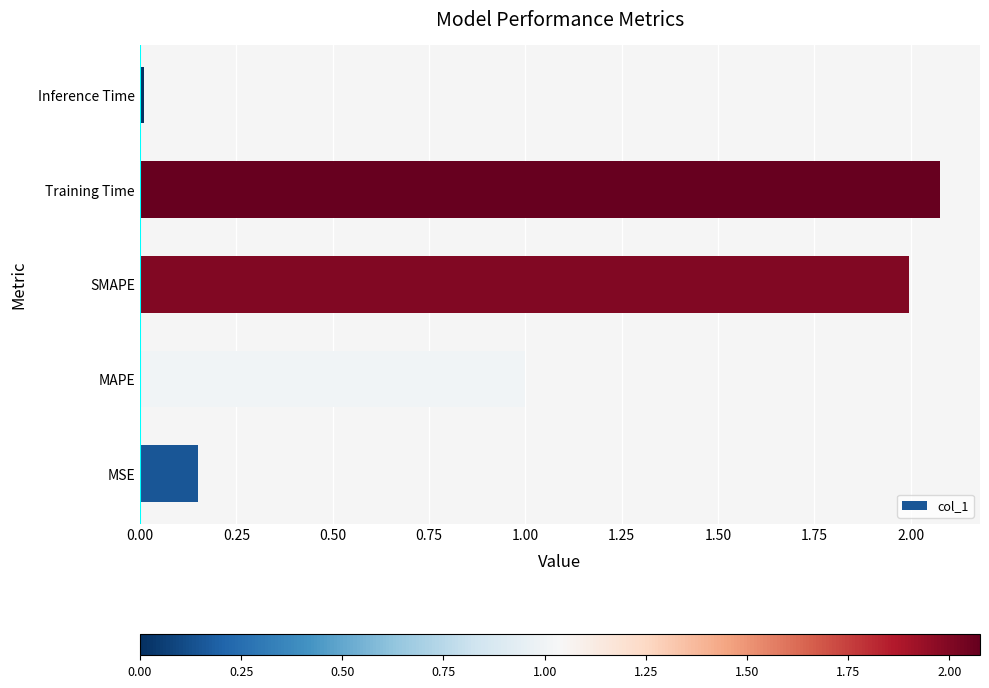

Rank the categories by value from lowest to highest.

Inference Time, MSE, MAPE, SMAPE, Training Time